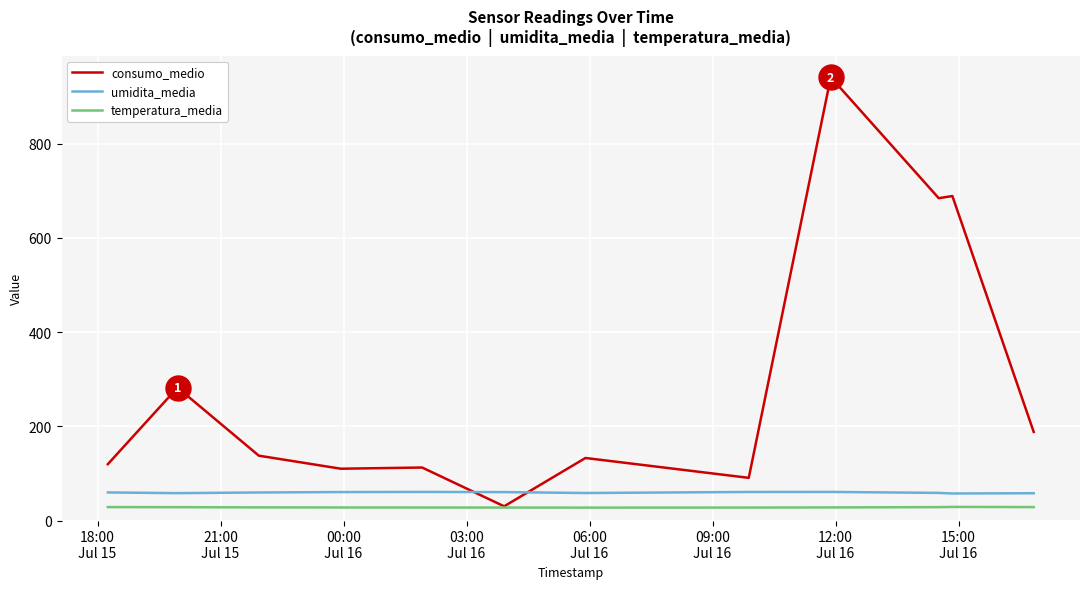

True or false: temperatura_media and umidita_media cross at least once.

False